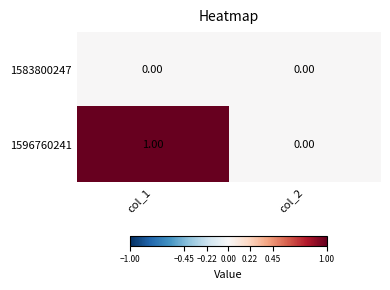

Which series has the widest spread of values?

1596760241